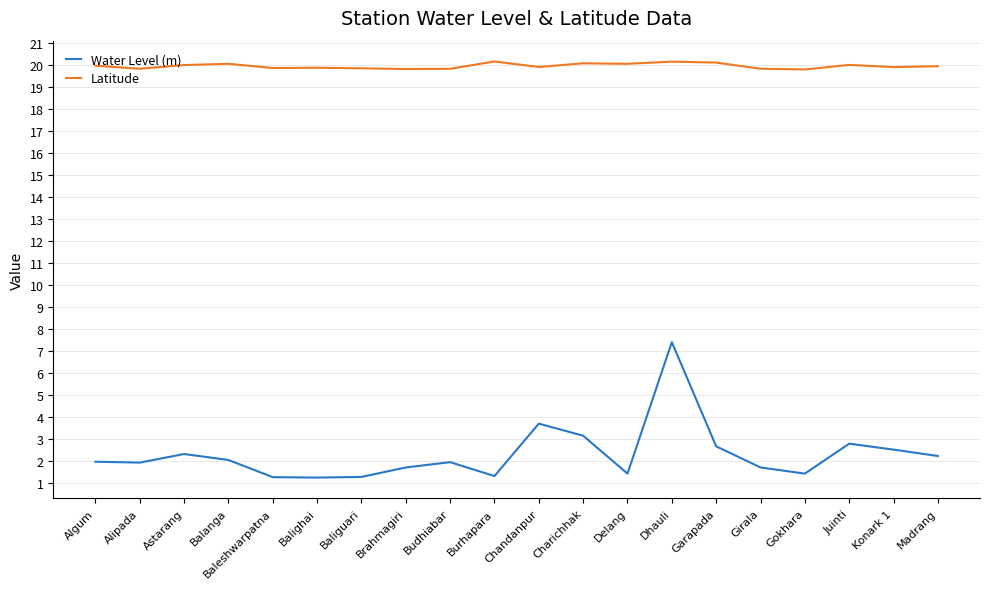

What is the difference between the maximum and minimum values in the Latitude series?

0.4